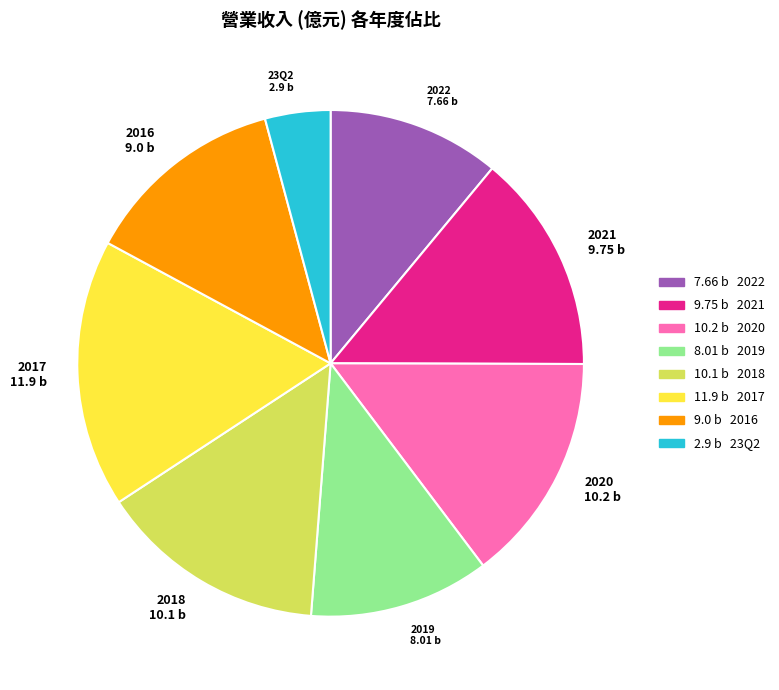

What is the largest slice in the pie chart?

2017